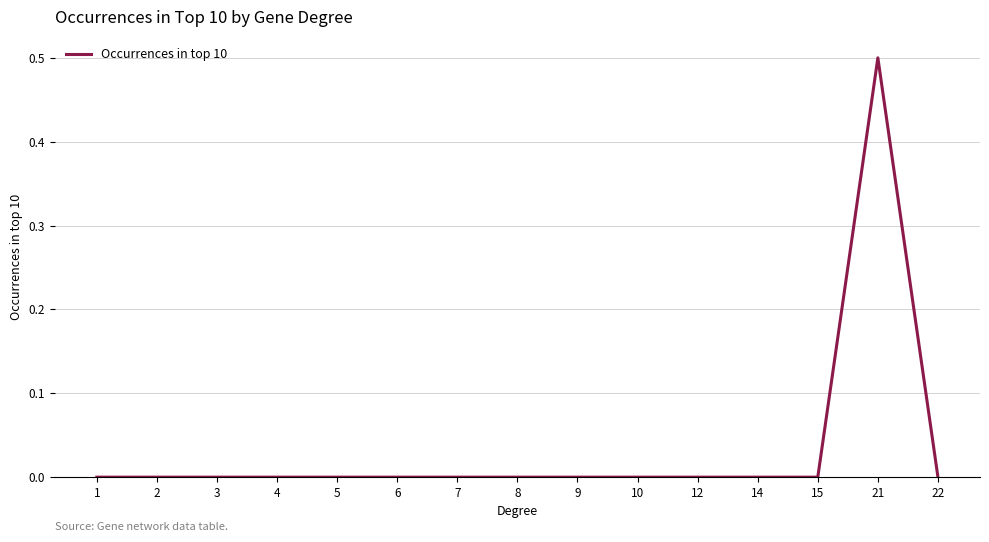

Count the values in the range 0 to 1.

15